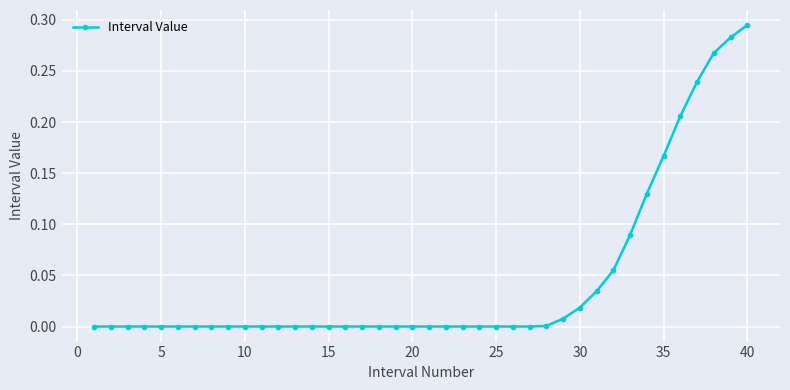

How many lines are shown in the chart?

1